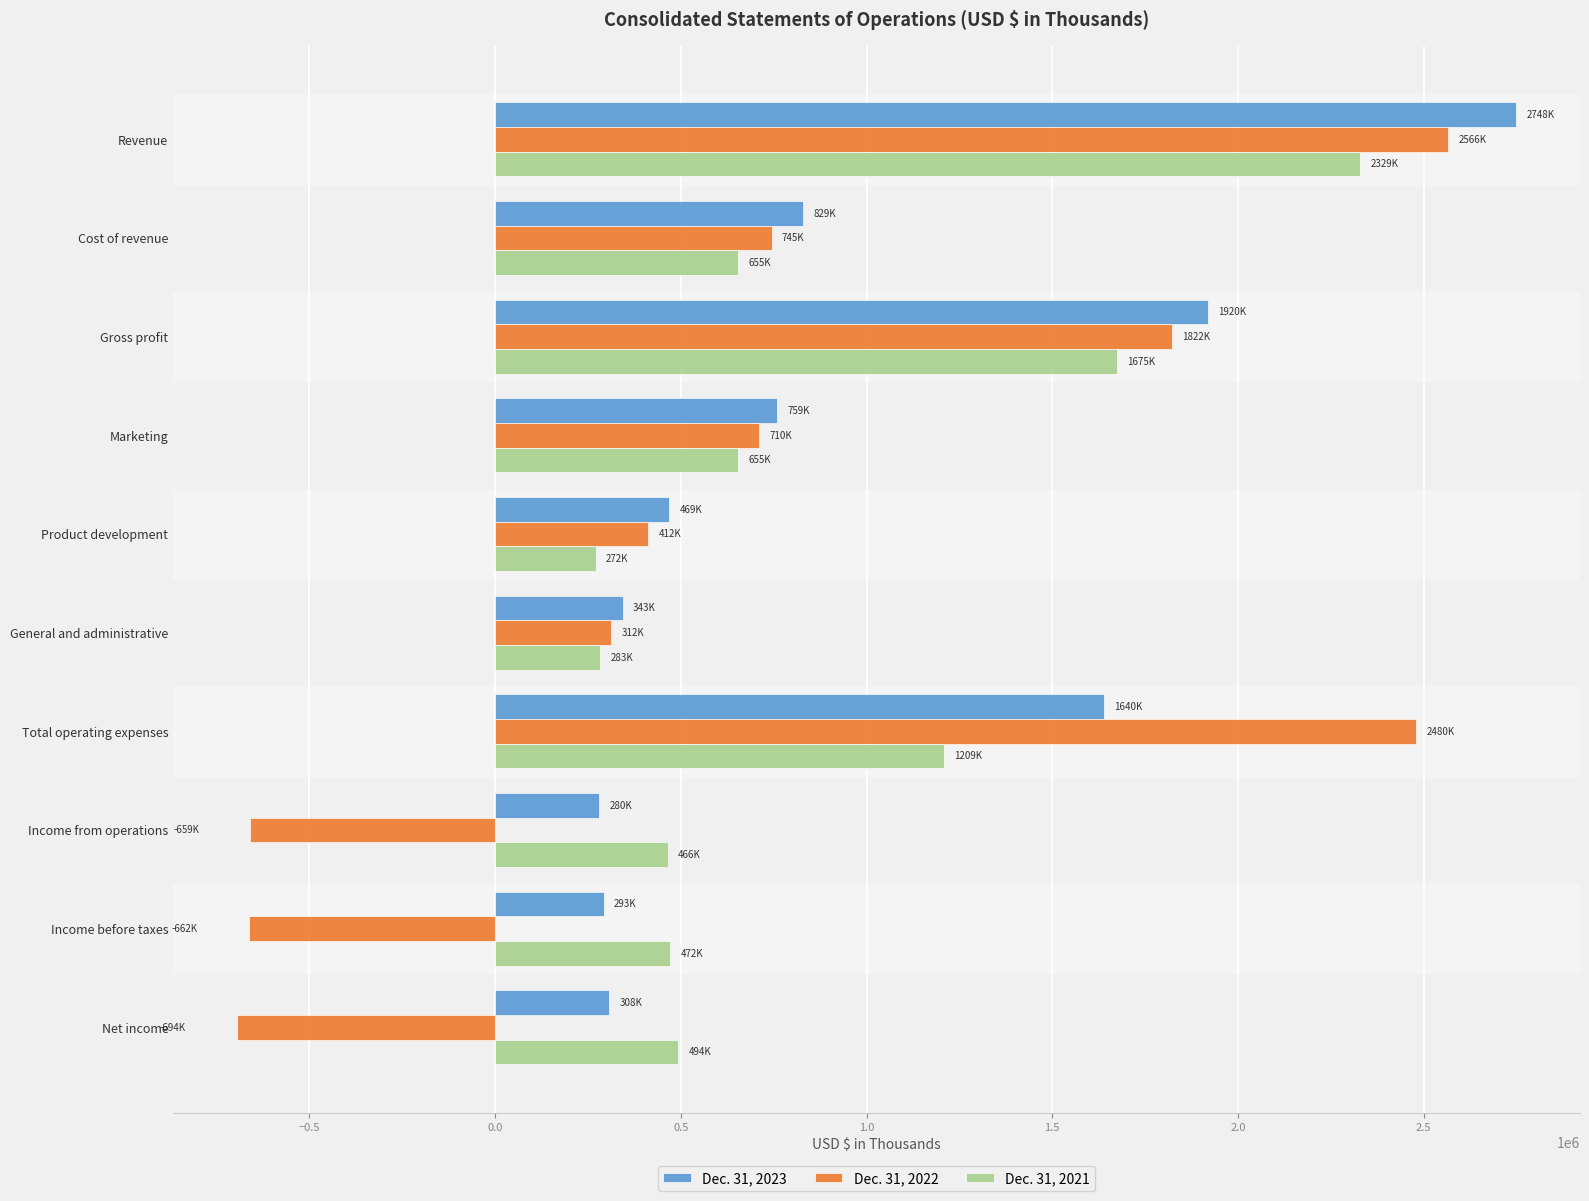

What is the difference between the second highest and second lowest values in the Dec. 31, 2023 series?

1626882